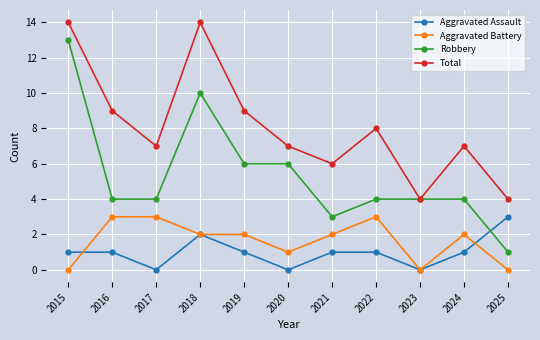

True or false: Aggravated Battery has more than 1 points higher than both neighbors.

True